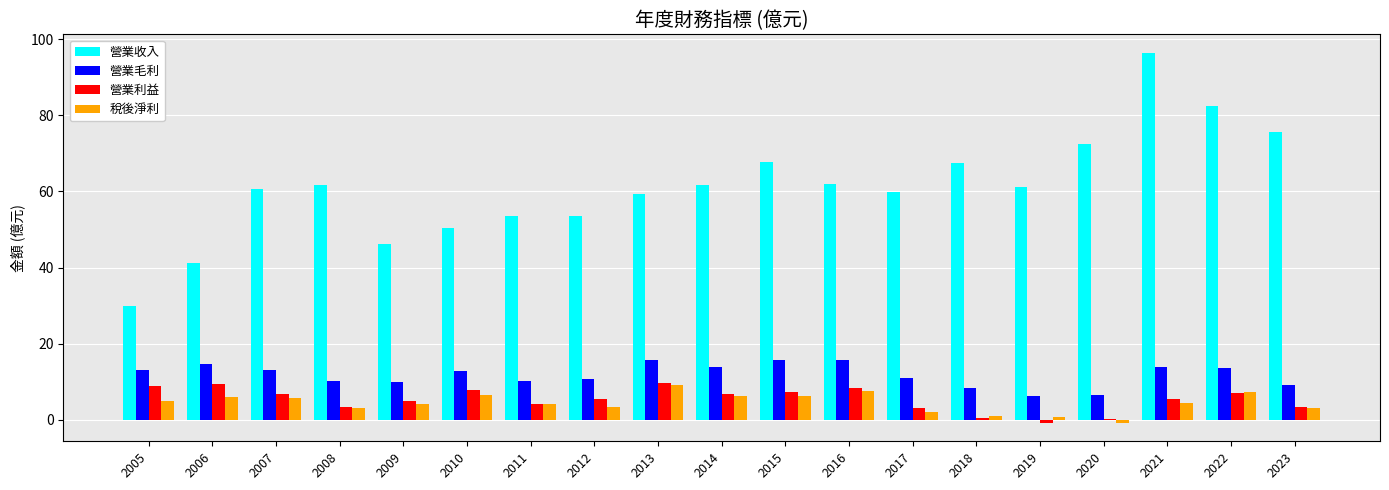

What is the sum of the 營業毛利 values at 2016 and 2017?

26.9